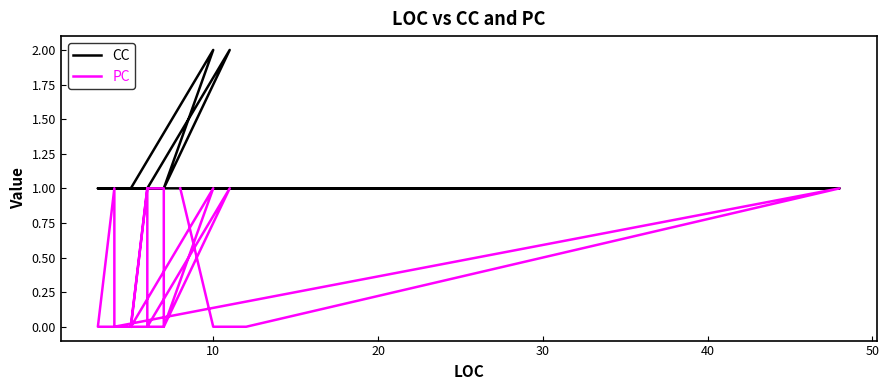

Which series has the widest spread of values?

CC